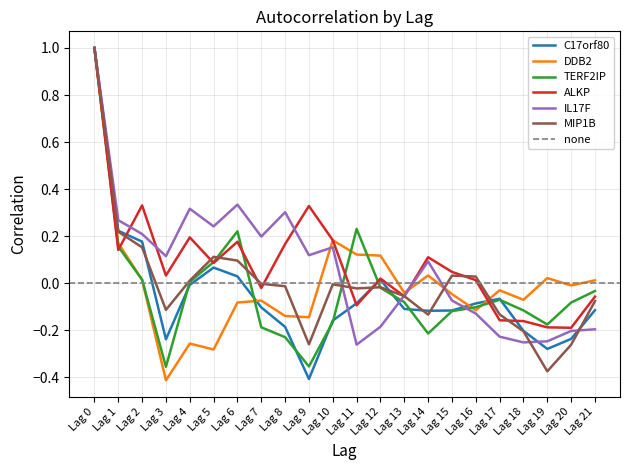

How many interior local valleys does the MIP1B series have?

5